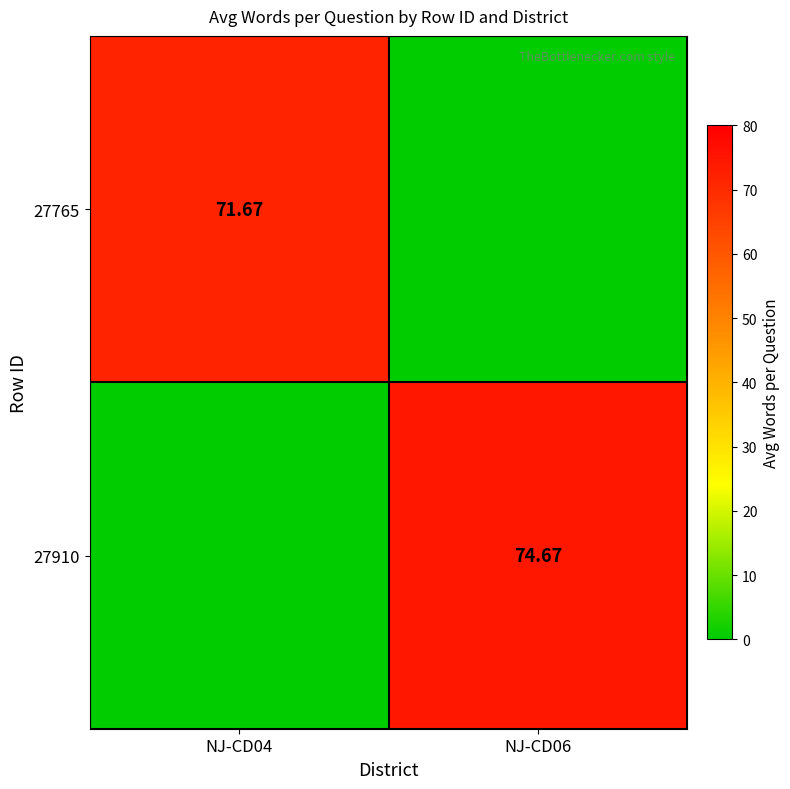

Rank the categories by 27910 value from lowest to highest.

NJ-CD04, NJ-CD06